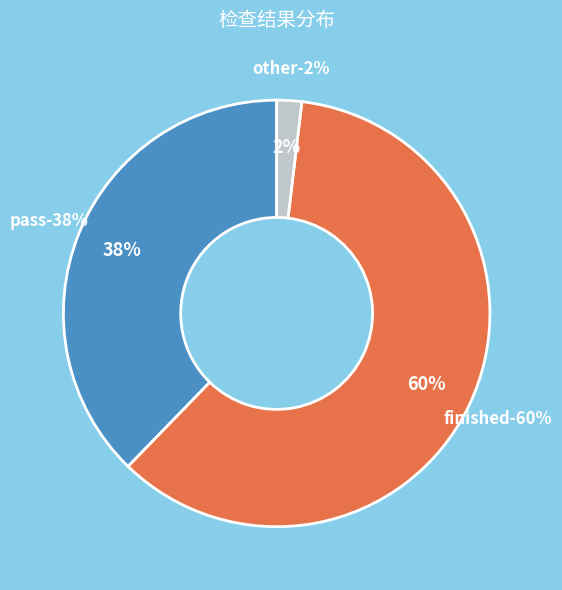

Is it true that finished is 68% of the pie?

False